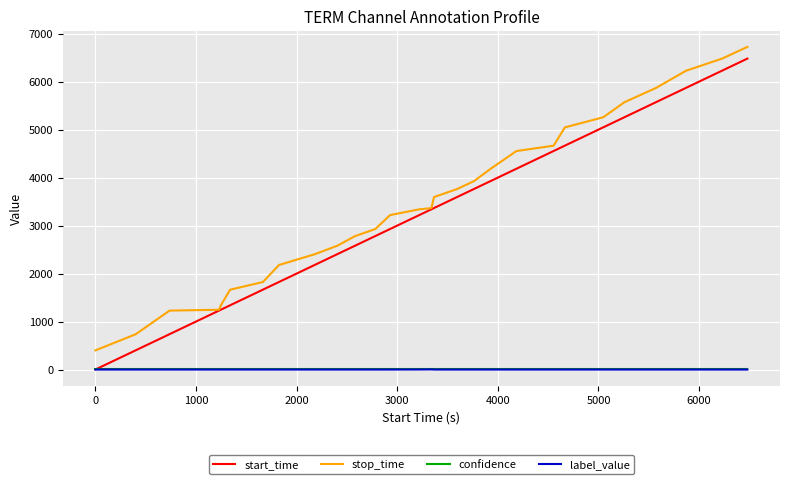

What is the highest value of the start_time series?

6480